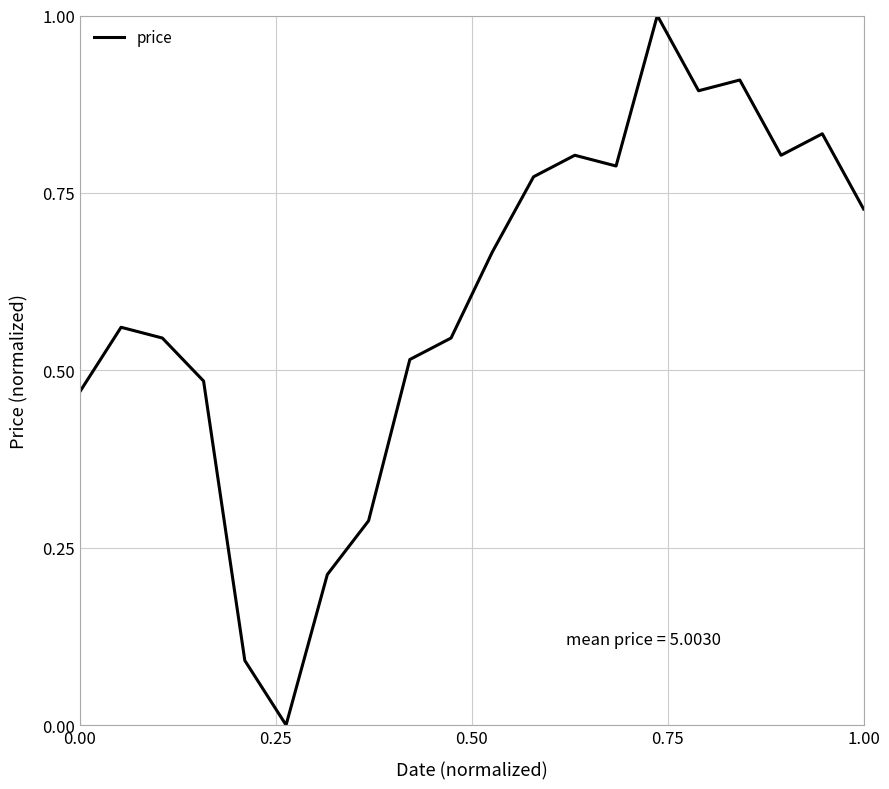

What is the difference between the maximum and minimum values?

1.0